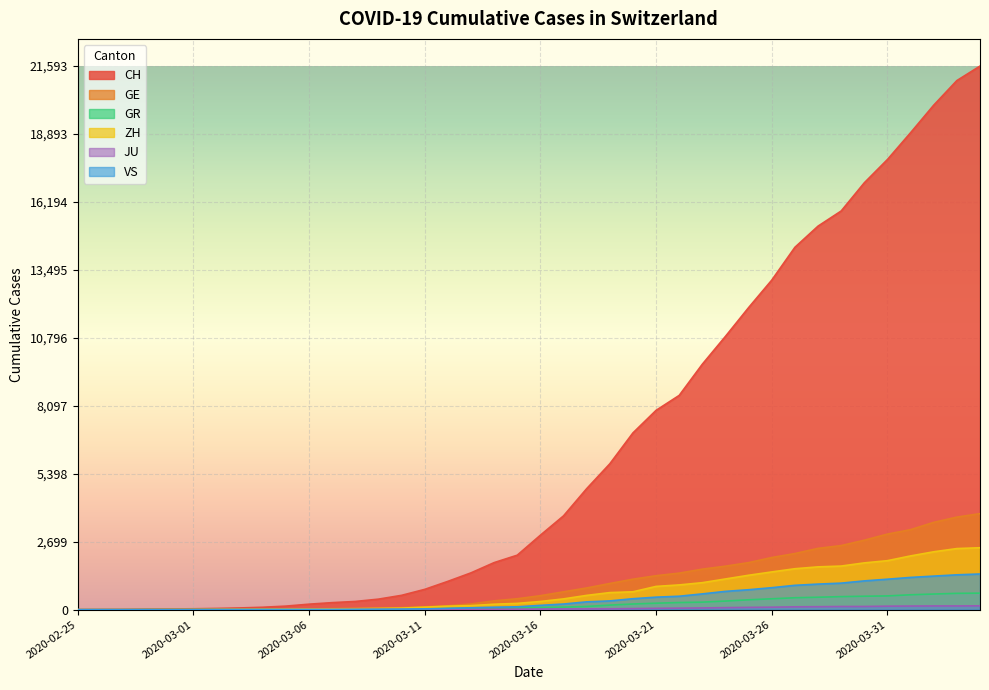

The value of VS at 2020-02-25 is 0. True or false?

True